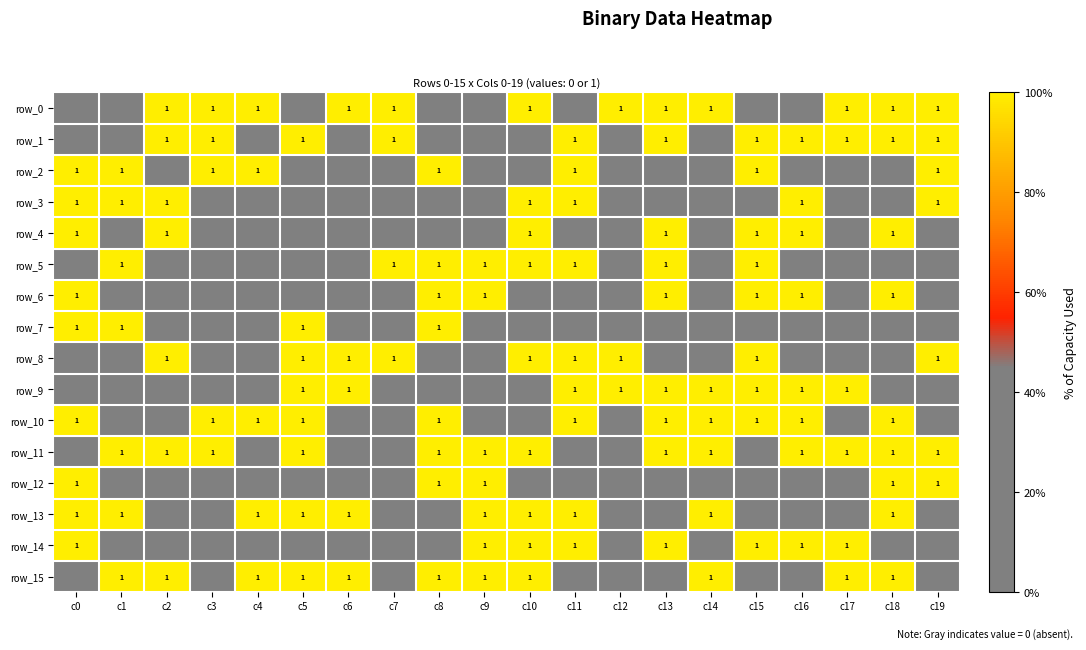

Reading left to right, what are all the values shown in this chart?

row_0: c0=0	c1=0	c2=1	c3=1	c4=1	c5=0	c6=1	c7=1	c8=0	c9=0	c10=1	c11=0	c12=1	c13=1	c14=1	c15=0	c16=0	c17=1	c18=1	c19=1
row_1: c0=0	c1=0	c2=1	c3=1	c4=0	c5=1	c6=0	c7=1	c8=0	c9=0	c10=0	c11=1	c12=0	c13=1	c14=0	c15=1	c16=1	c17=1	c18=1	c19=1
row_2: c0=1	c1=1	c2=0	c3=1	c4=1	c5=0	c6=0	c7=0	c8=1	c9=0	c10=0	c11=1	c12=0	c13=0	c14=0	c15=1	c16=0	c17=0	c18=0	c19=1
row_3: c0=1	c1=1	c2=1	c3=0	c4=0	c5=0	c6=0	c7=0	c8=0	c9=0	c10=1	c11=1	c12=0	c13=0	c14=0	c15=0	c16=1	c17=0	c18=0	c19=1
row_4: c0=1	c1=0	c2=1	c3=0	c4=0	c5=0	c6=0	c7=0	c8=0	c9=0	c10=1	c11=0	c12=0	c13=1	c14=0	c15=1	c16=1	c17=0	c18=1	c19=0
row_5: c0=0	c1=1	c2=0	c3=0	c4=0	c5=0	c6=0	c7=1	c8=1	c9=1	c10=1	c11=1	c12=0	c13=1	c14=0	c15=1	c16=0	c17=0	c18=0	c19=0
row_6: c0=1	c1=0	c2=0	c3=0	c4=0	c5=0	c6=0	c7=0	c8=1	c9=1	c10=0	c11=0	c12=0	c13=1	c14=0	c15=1	c16=1	c17=0	c18=1	c19=0
row_7: c0=1	c1=1	c2=0	c3=0	c4=0	c5=1	c6=0	c7=0	c8=1	c9=0	c10=0	c11=0	c12=0	c13=0	c14=0	c15=0	c16=0	c17=0	c18=0	c19=0
row_8: c0=0	c1=0	c2=1	c3=0	c4=0	c5=1	c6=1	c7=1	c8=0	c9=0	c10=1	c11=1	c12=1	c13=0	c14=0	c15=1	c16=0	c17=0	c18=0	c19=1
row_9: c0=0	c1=0	c2=0	c3=0	c4=0	c5=1	c6=1	c7=0	c8=0	c9=0	c10=0	c11=1	c12=1	c13=1	c14=1	c15=1	c16=1	c17=1	c18=0	c19=0
row_10: c0=1	c1=0	c2=0	c3=1	c4=1	c5=1	c6=0	c7=0	c8=1	c9=0	c10=0	c11=1	c12=0	c13=1	c14=1	c15=1	c16=1	c17=0	c18=1	c19=0
row_11: c0=0	c1=1	c2=1	c3=1	c4=0	c5=1	c6=0	c7=0	c8=1	c9=1	c10=1	c11=0	c12=0	c13=1	c14=1	c15=0	c16=1	c17=1	c18=1	c19=1
row_12: c0=1	c1=0	c2=0	c3=0	c4=0	c5=0	c6=0	c7=0	c8=1	c9=1	c10=0	c11=0	c12=0	c13=0	c14=0	c15=0	c16=0	c17=0	c18=1	c19=1
row_13: c0=1	c1=1	c2=0	c3=0	c4=1	c5=1	c6=1	c7=0	c8=0	c9=1	c10=1	c11=1	c12=0	c13=0	c14=1	c15=0	c16=0	c17=0	c18=1	c19=0
row_14: c0=1	c1=0	c2=0	c3=0	c4=0	c5=0	c6=0	c7=0	c8=0	c9=1	c10=1	c11=1	c12=0	c13=1	c14=0	c15=1	c16=1	c17=1	c18=0	c19=0
row_15: c0=0	c1=1	c2=1	c3=0	c4=1	c5=1	c6=1	c7=0	c8=1	c9=1	c10=1	c11=0	c12=0	c13=0	c14=1	c15=0	c16=0	c17=1	c18=1	c19=0